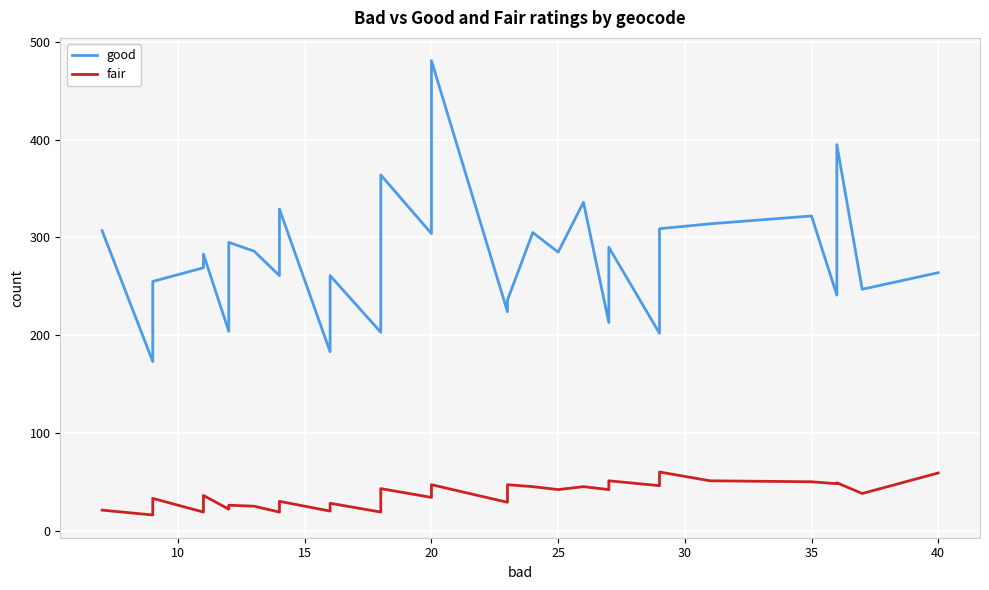

Is the value of fair at 37 greater than the value of good at 10?

No